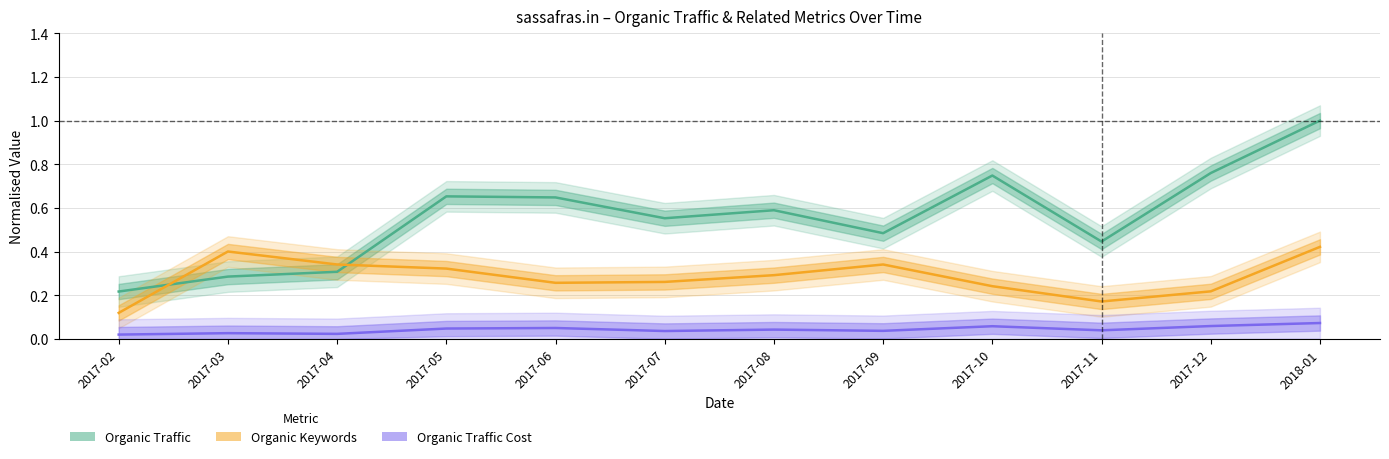

What are all the series names shown in the legend?

Organic Traffic, Organic Keywords, Organic Traffic Cost